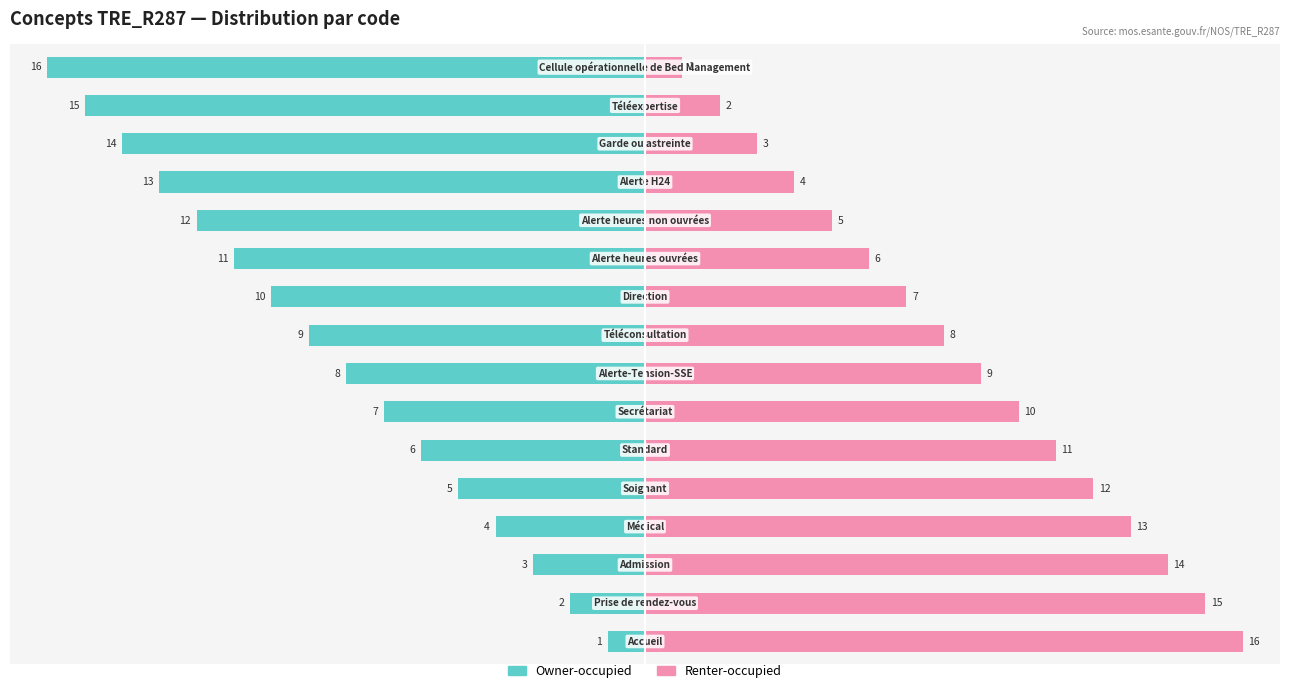

How many groups of bars are there?

16